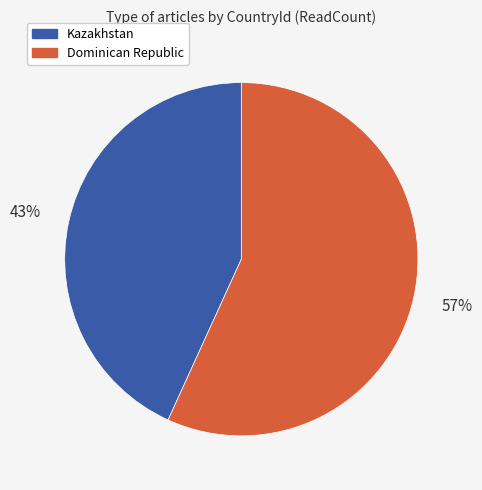

To the nearest percent, what is the difference between the largest and smallest slice percentages?

14%